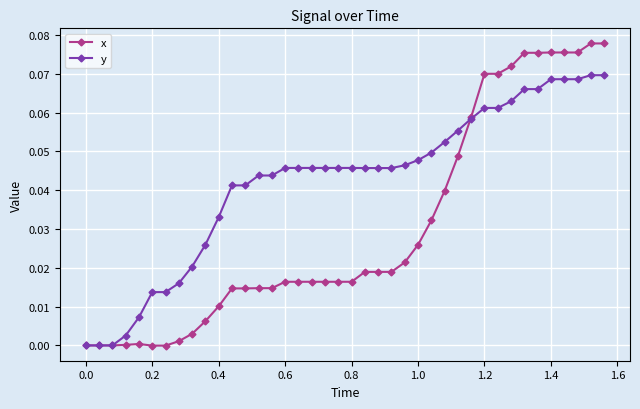

Which series has the largest total across all categories?

y